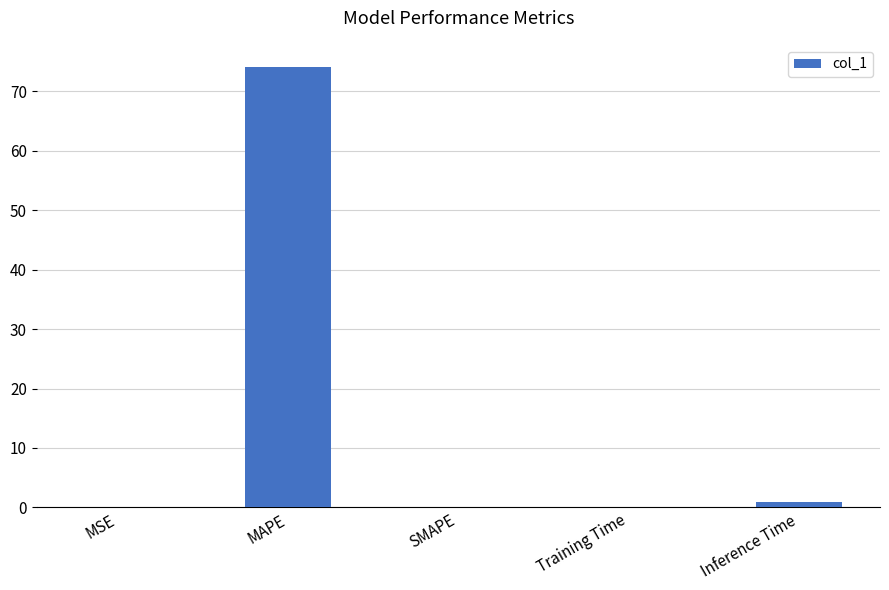

True or false: the data shows 113.0 at MAPE.

False